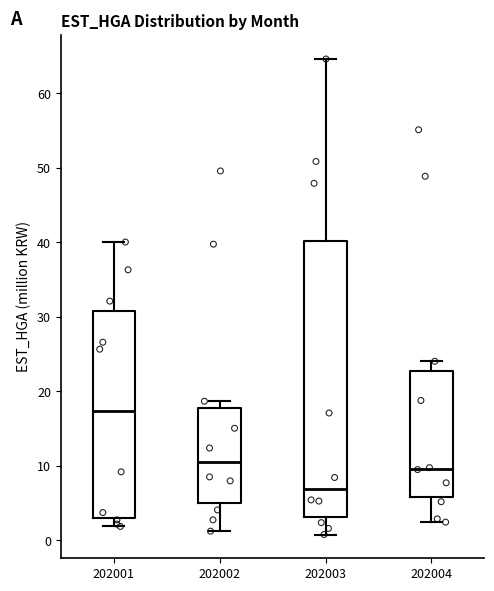

Reading left to right, read every box against the y-axis: the position of its median line, the range the box covers, and the ends of its whiskers. The values are not printed on the chart, so give them approximately, as read against the axis.

202001: median 17, box 3 to 31, whiskers 2 to 40
202002: median 10, box 5 to 18, whiskers 1 to 19
202003: median 7, box 3 to 40, whiskers 1 to 65
202004: median 10, box 6 to 23, whiskers 2 to 24